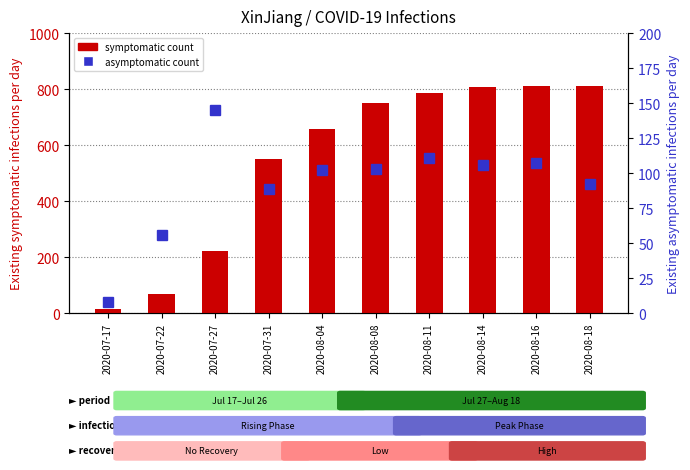

What is the approximate value of Existing symptomatic infections per day at 2020-07-27, to the nearest 10?

220